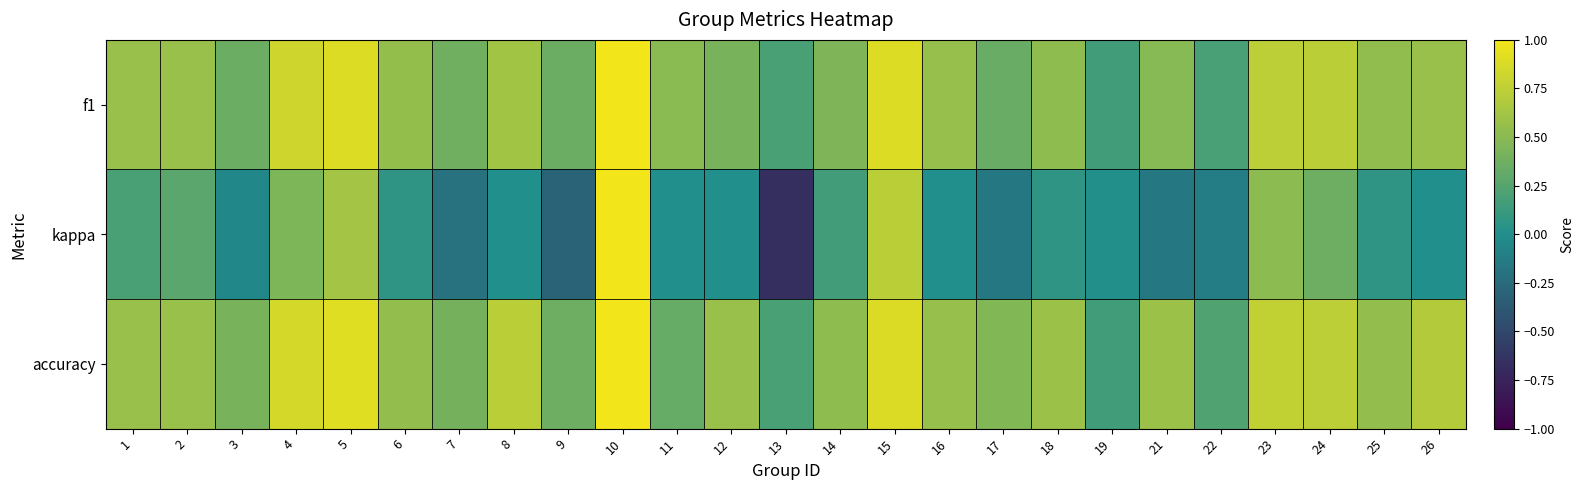

Which category has the highest value across all series?

10